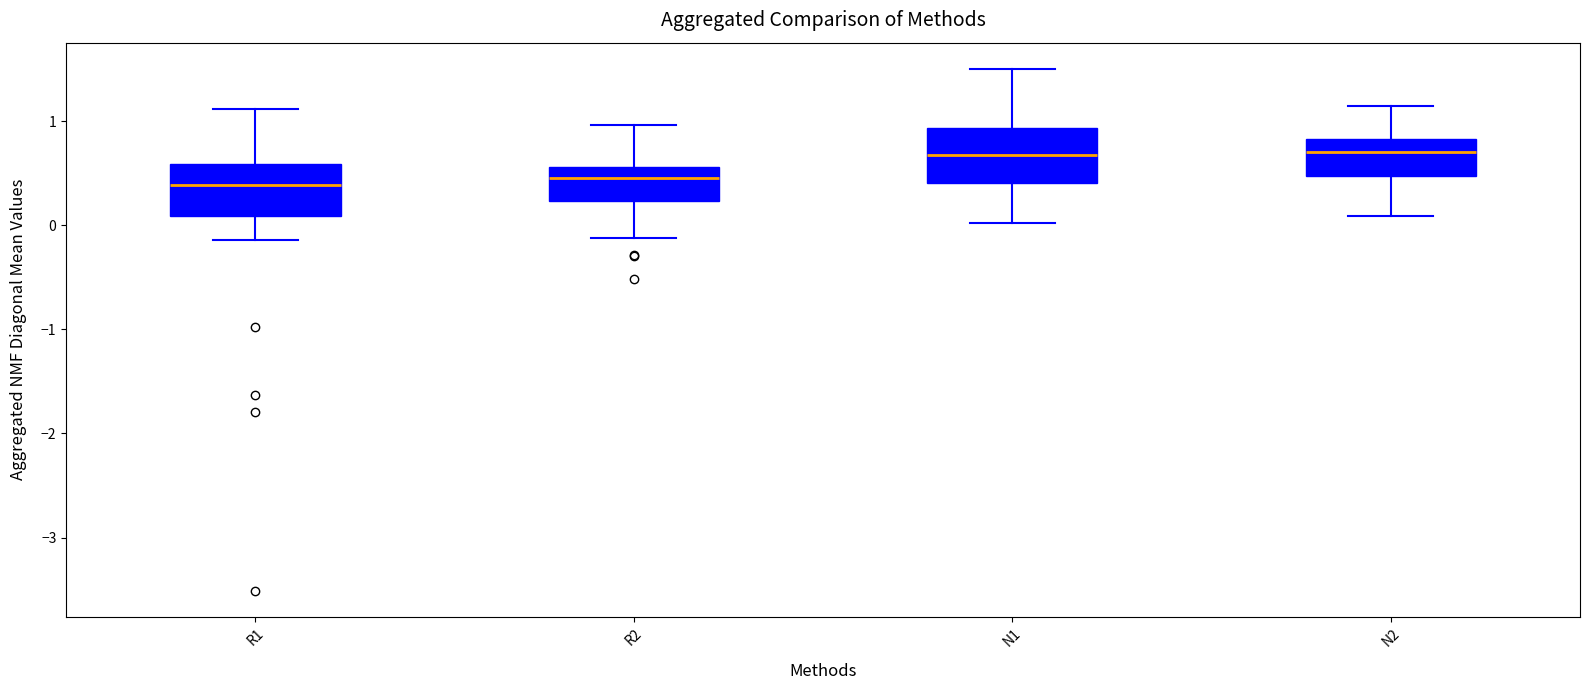

Reading left to right, read every box against the y-axis: the position of its median line, the range the box covers, and the ends of its whiskers. The values are not printed on the chart, so give them approximately, as read against the axis.

R1: median 0.4, box 0.1 to 0.6, whiskers -0.1 to 1.1
R2: median 0.5, box 0.2 to 0.6, whiskers -0.1 to 1.0
N1: median 0.7, box 0.4 to 0.9, whiskers 0.0 to 1.5
N2: median 0.7, box 0.5 to 0.8, whiskers 0.1 to 1.1